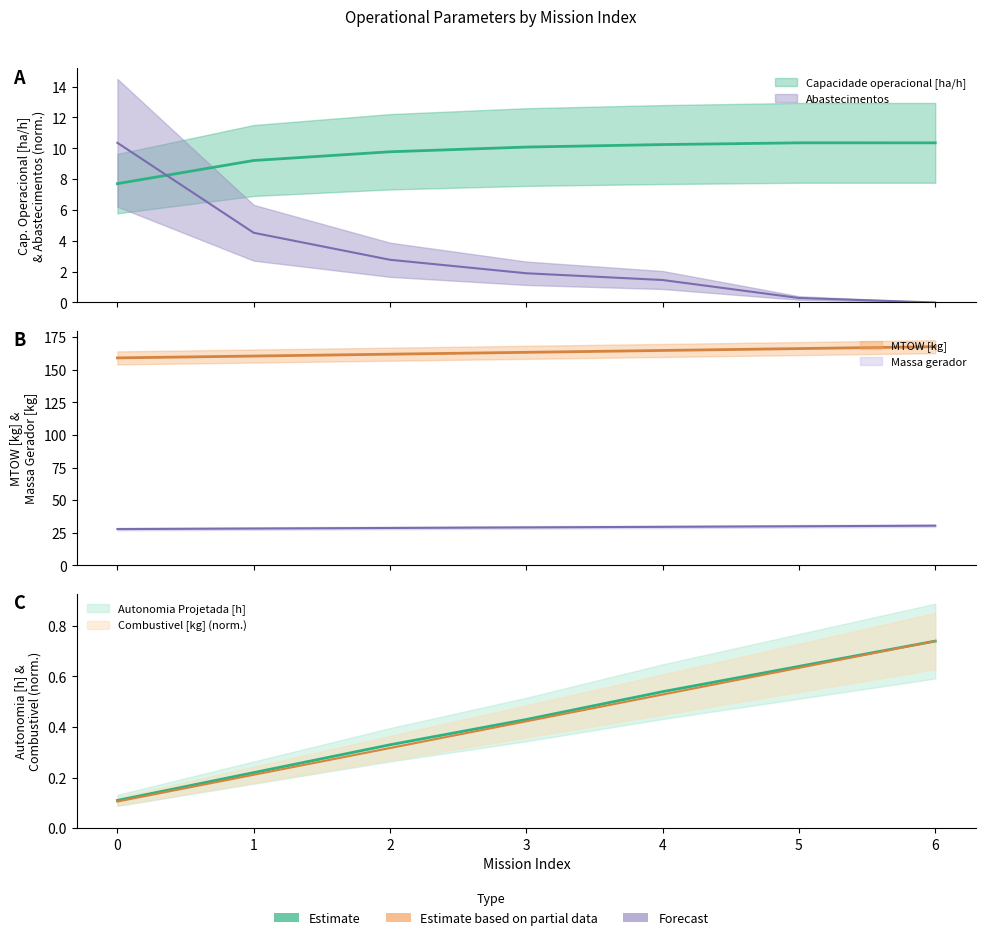

Where do Abastecimentos and Capacidade operacional [ha/h] first cross each other?

0 and 1